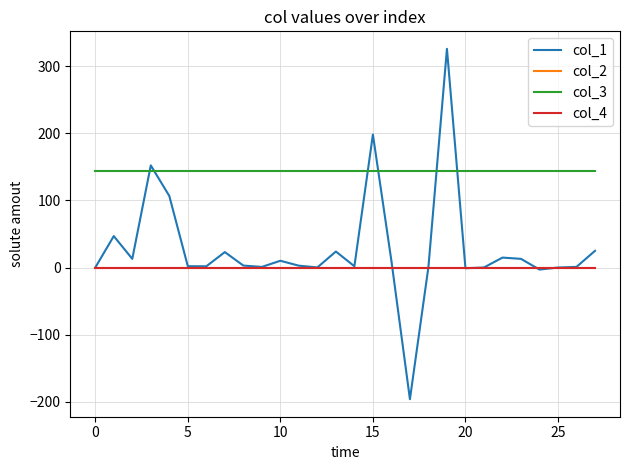

Is this an area chart (filled region under the line)?

No